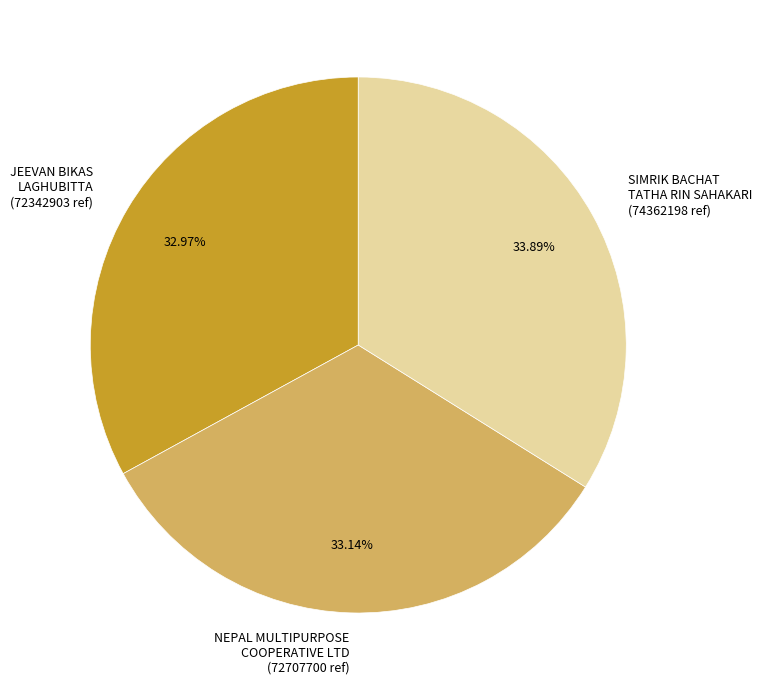

Does any single category account for the majority?

No